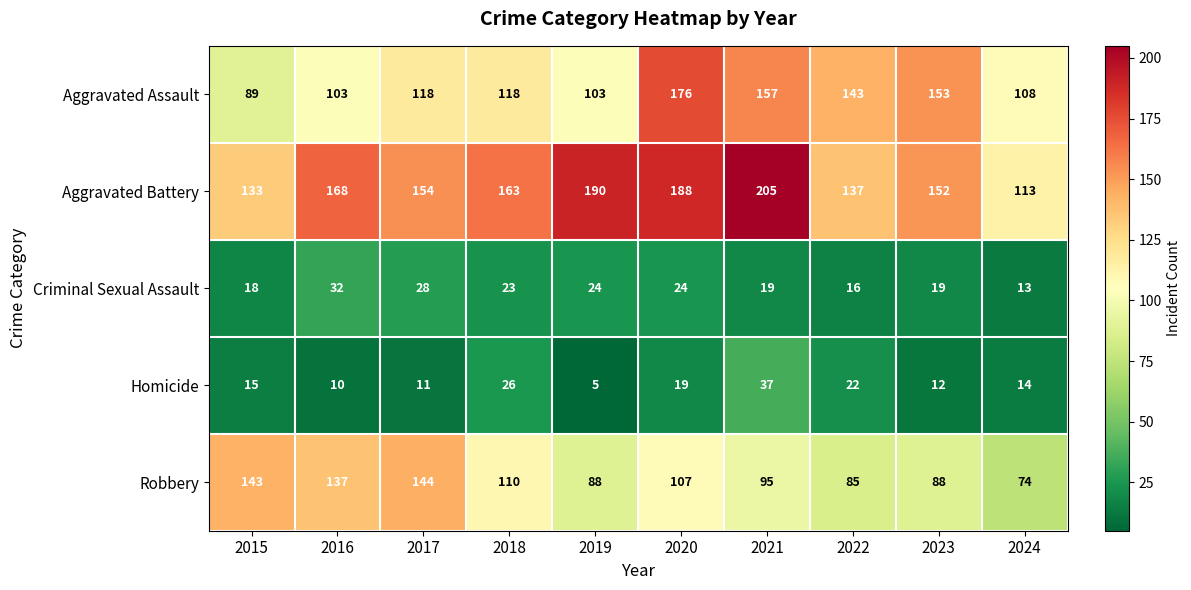

At 2024, list the series in order from smallest to largest.

Criminal Sexual Assault, Homicide, Robbery, Aggravated Assault, Aggravated Battery